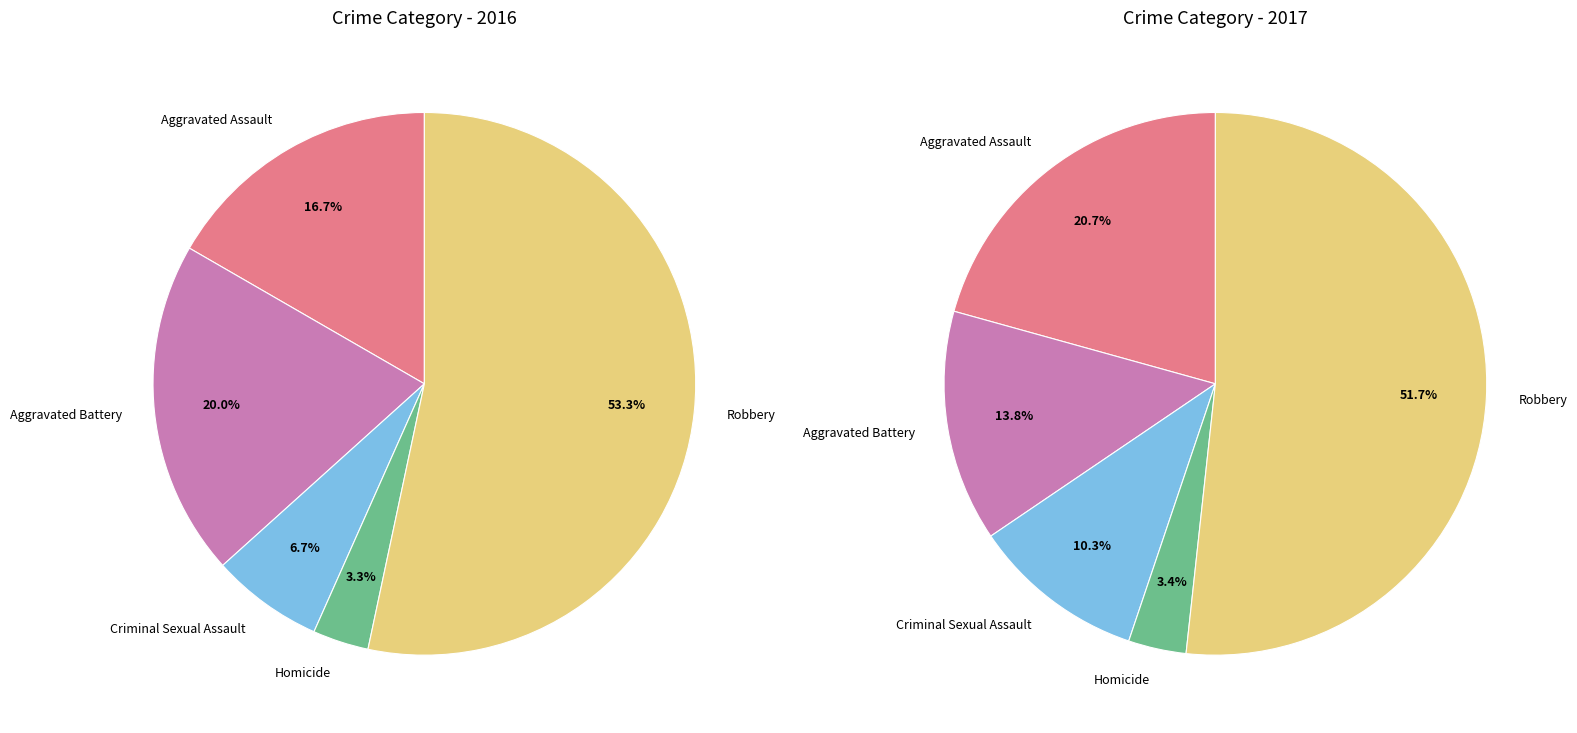

How many slices are in this pie chart?

5